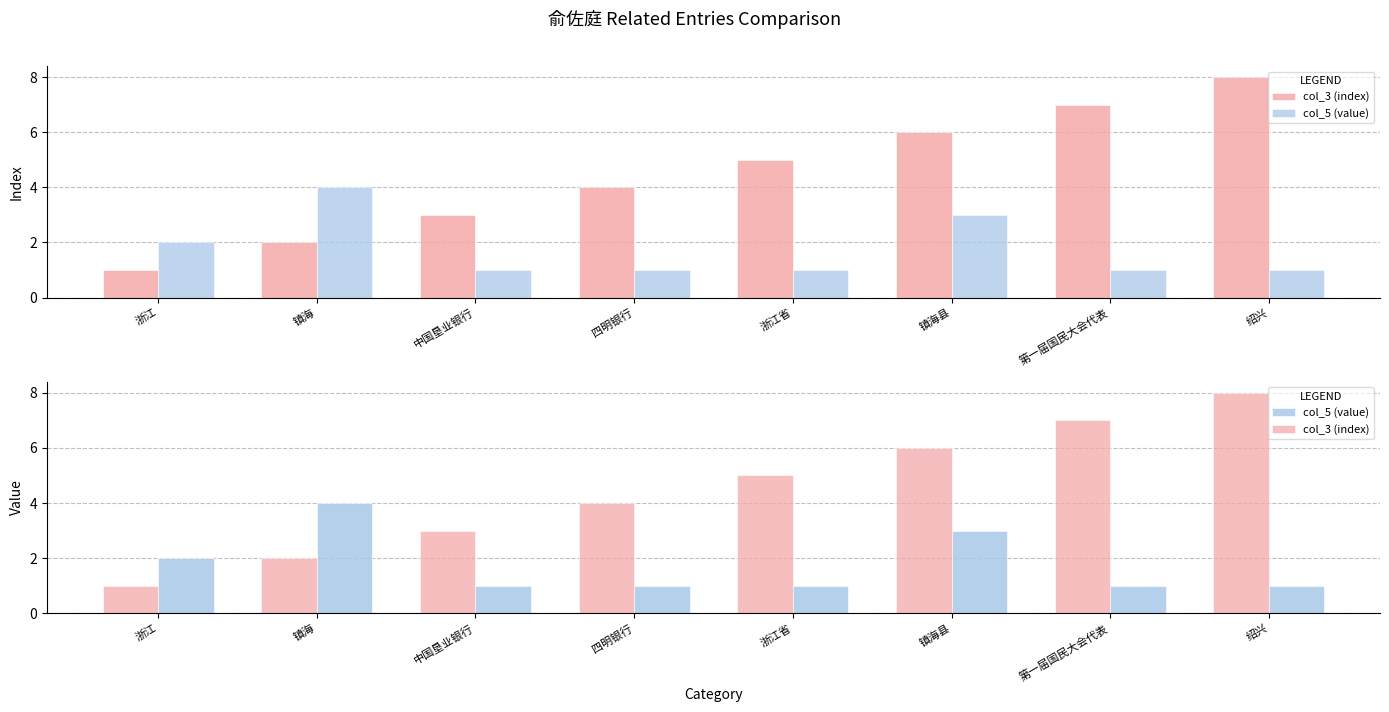

How many data points in col_3 (index) are less than 5?

4